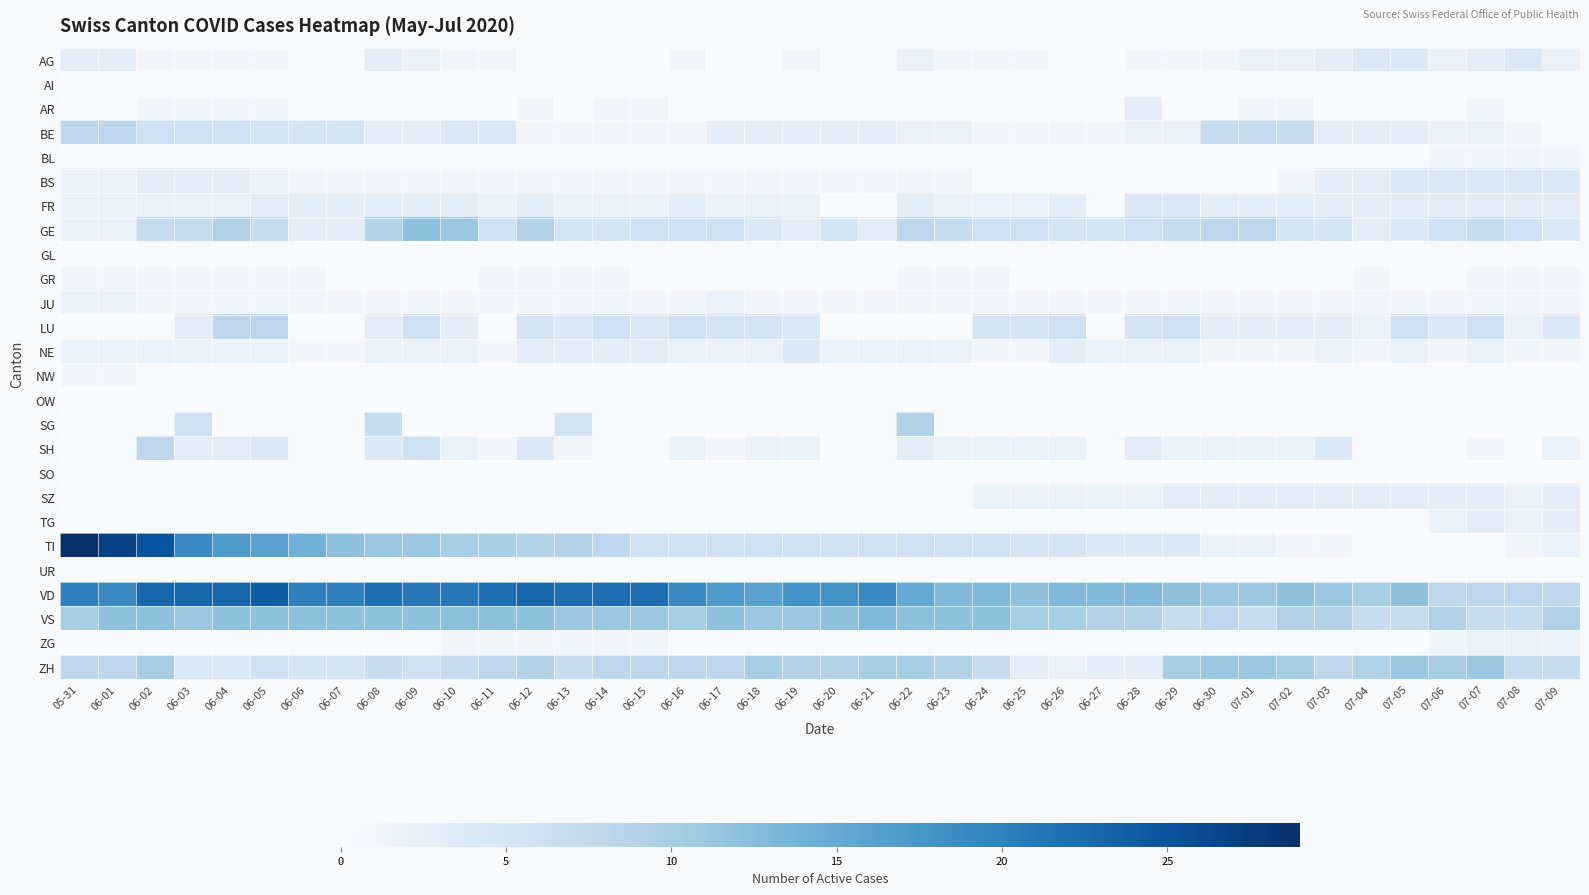

Rank the series by their maximum value, from highest to lowest.

TI, VD, VS, GE, ZH, SG, BE, LU, SH, AG, BS, FR, NE, AR, SZ, TG, JU, ZG, BL, GR, NW, AI, GL, OW, SO, UR